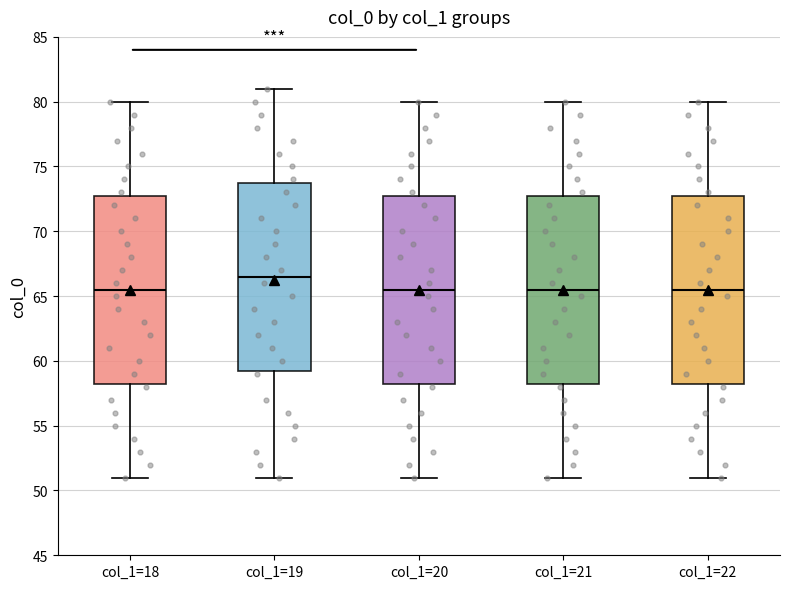

Where does the median line of the box for col_1=21 sit on the y-axis? The values are not printed on the chart, so give them approximately, as read against the axis.

65.5